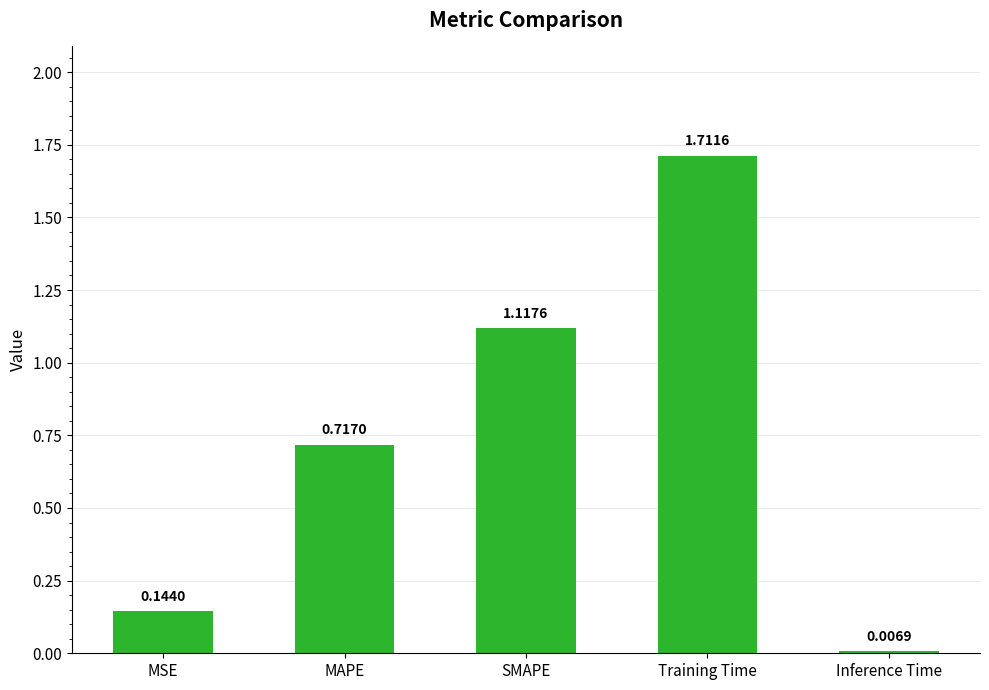

What is the change in value from MAPE to SMAPE?

+0.4